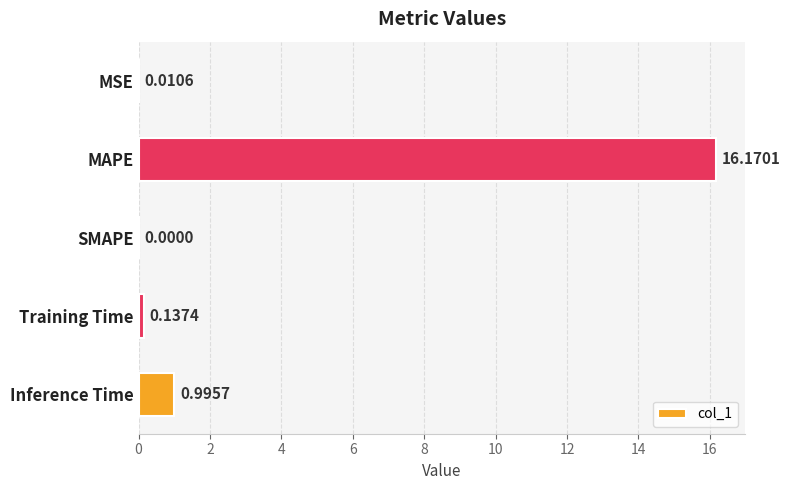

Which has a higher value, Training Time or SMAPE?

Training Time